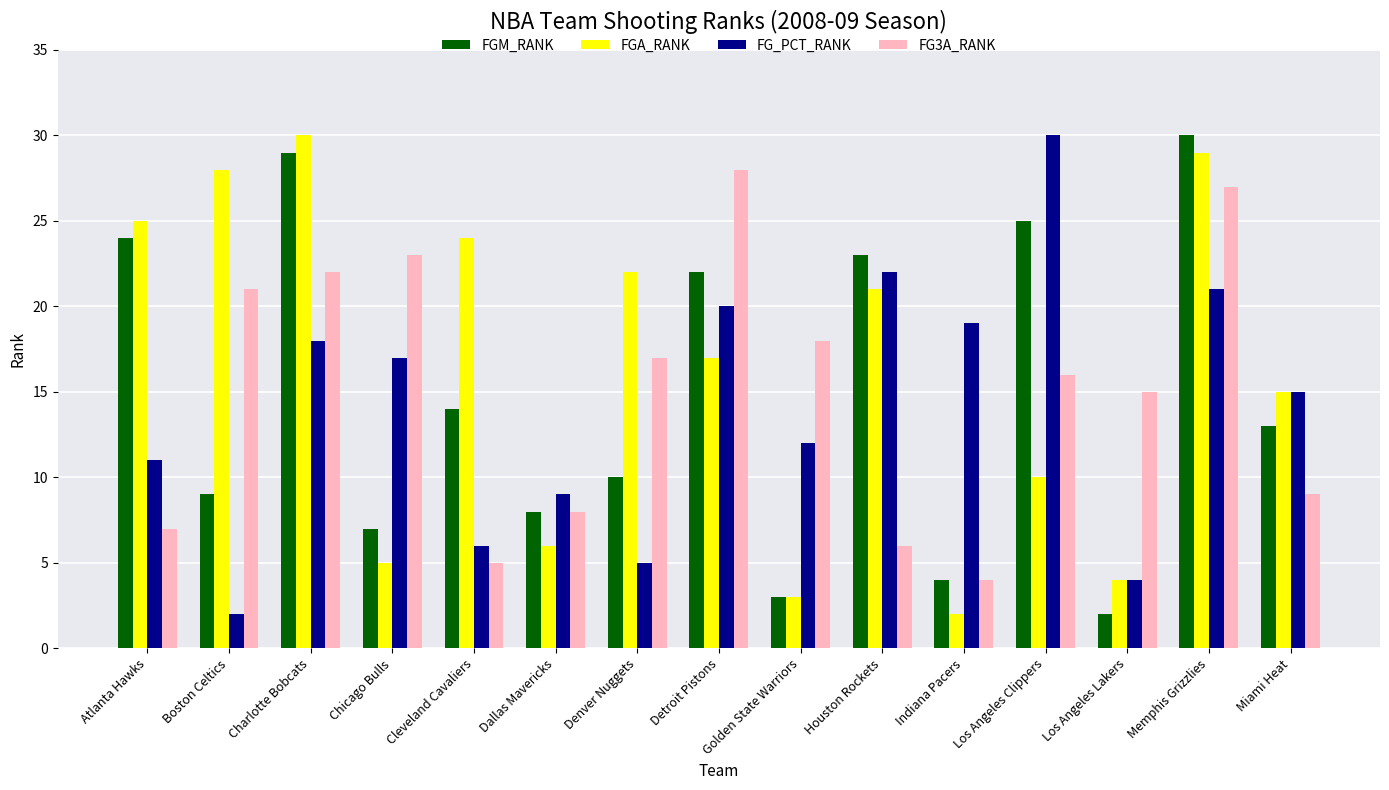

Between Boston Celtics and Detroit Pistons, which series saw the biggest shift?

FG_PCT_RANK